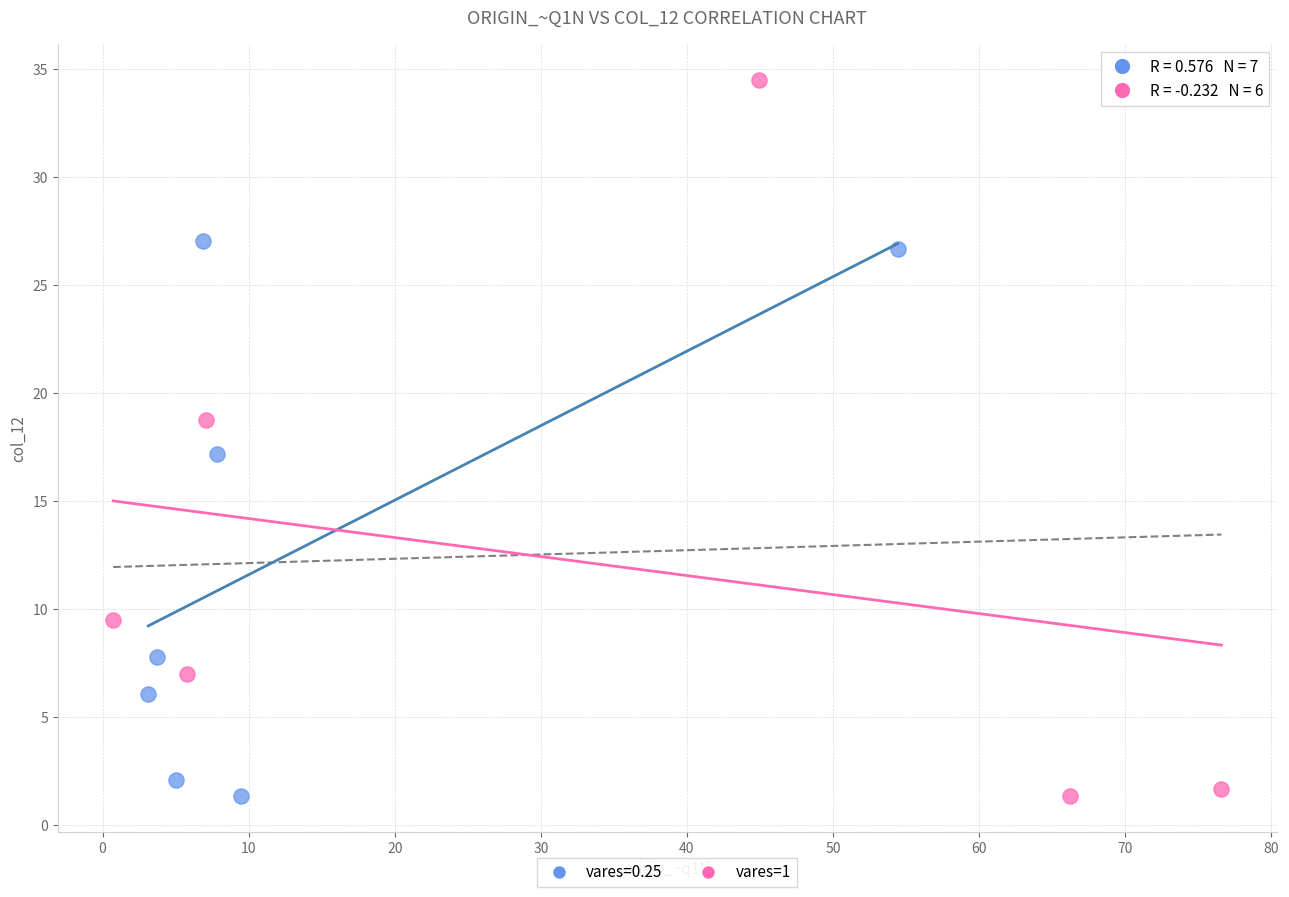

Which series contains the highest Y value?

vares=1